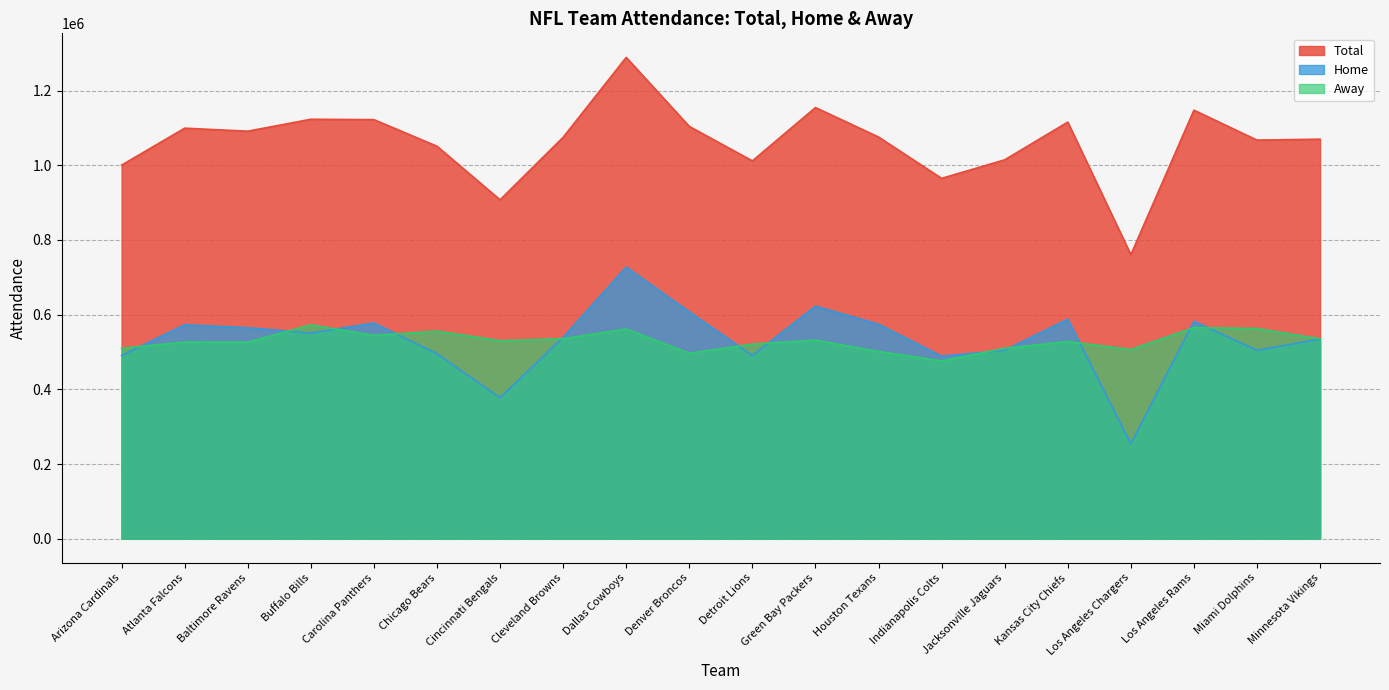

Does the chart display data point markers on the line(s)?

No